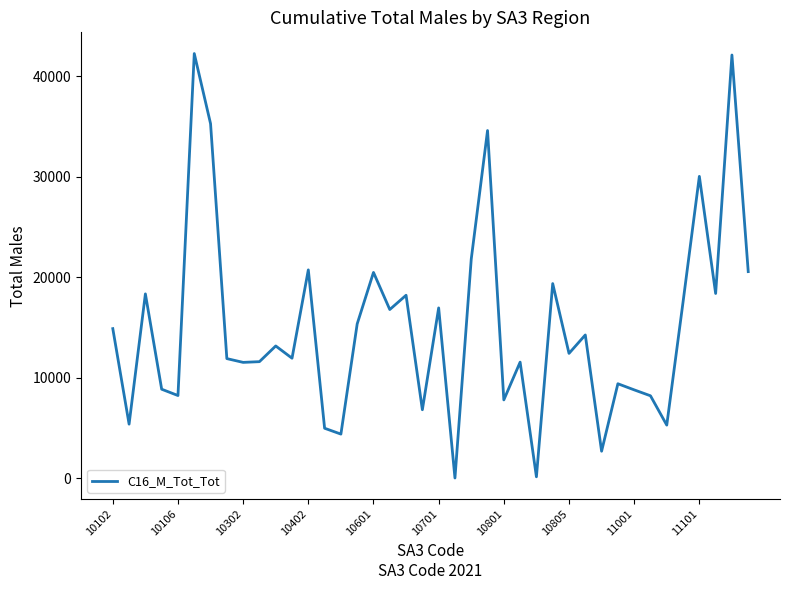

What is the greatest value displayed?

42238